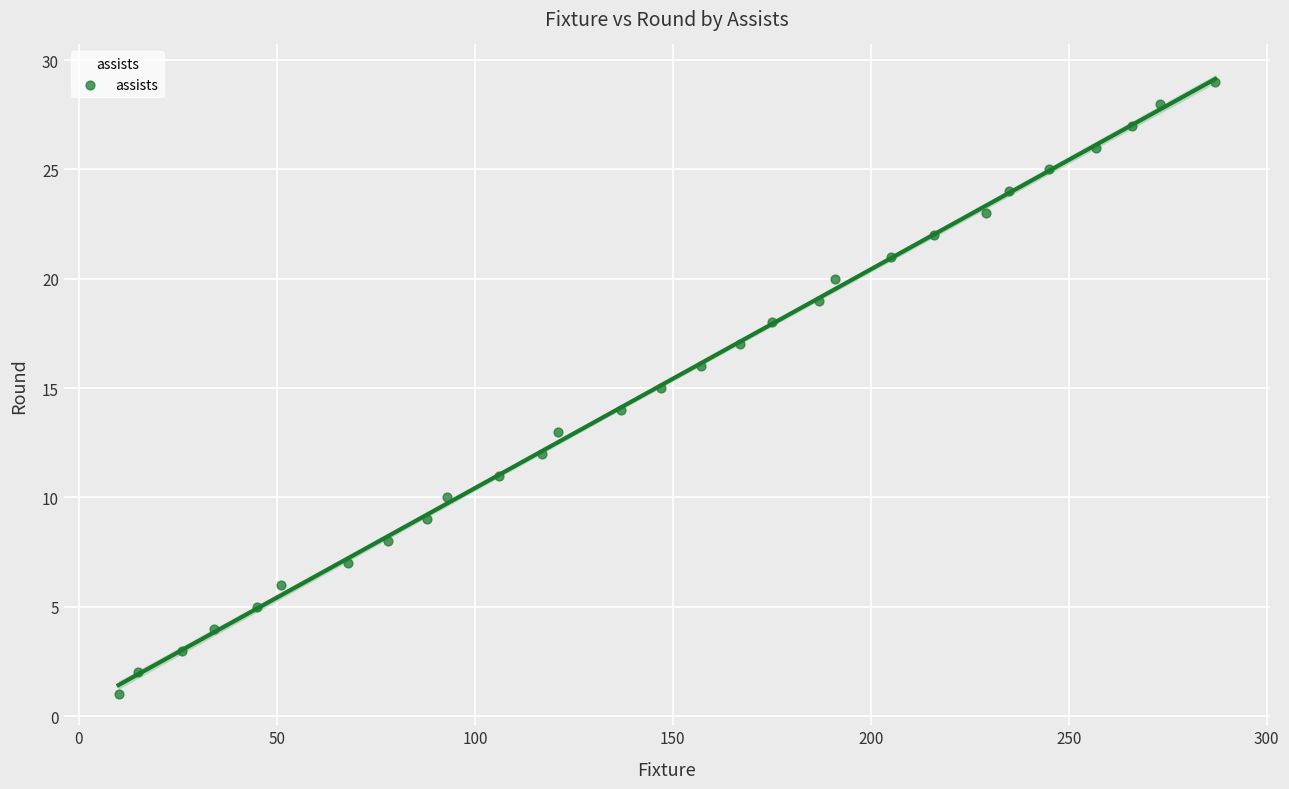

What is the range of X values (max minus min)?

277